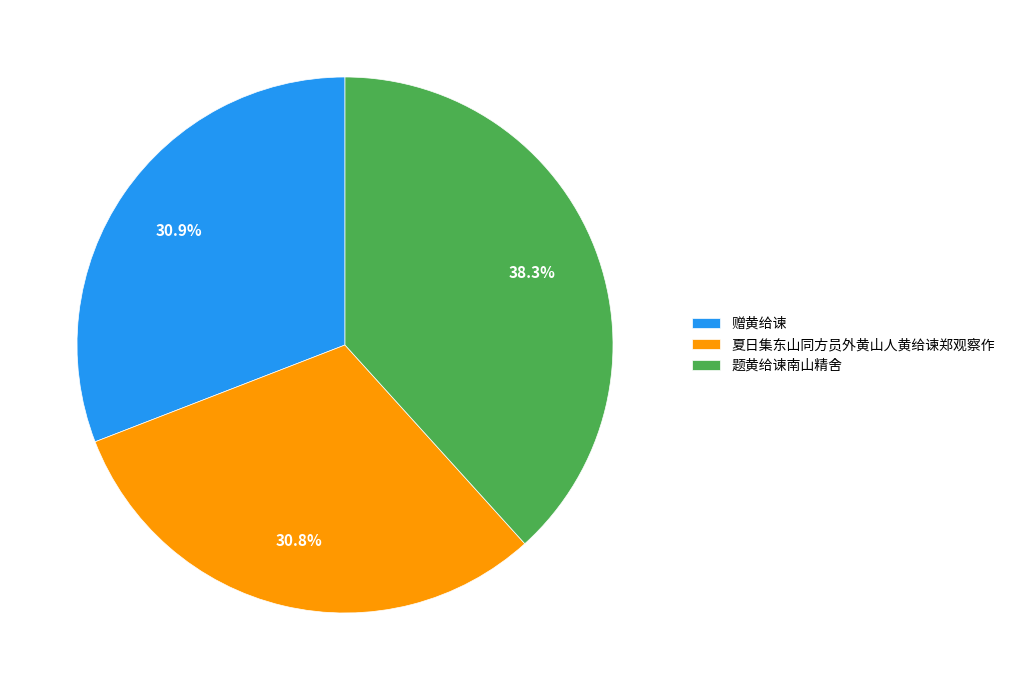

Is it true that 赠黄给谏 is 46% of the pie?

False